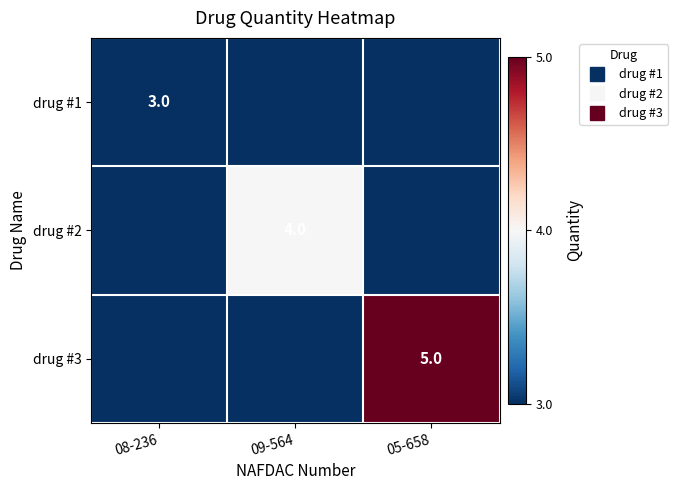

Is the value of drug #1 at 05-658 greater than the value of drug #2 at 09-564?

No